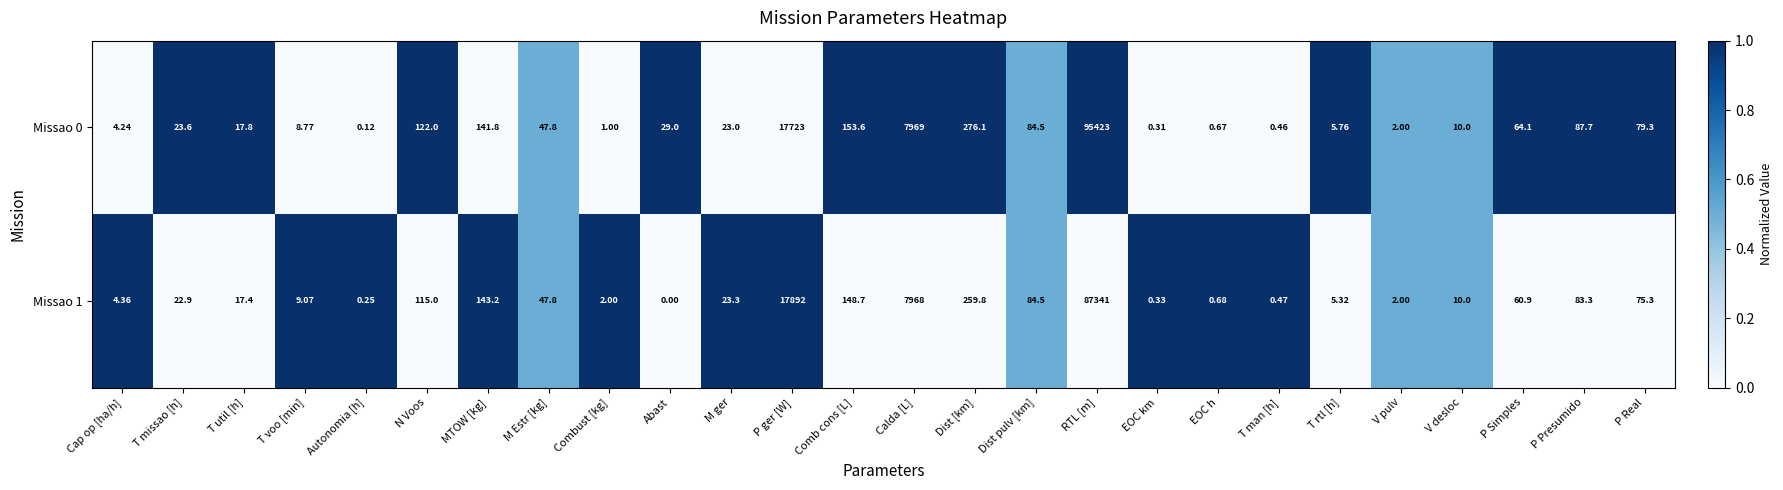

How many series are shown in this chart?

2